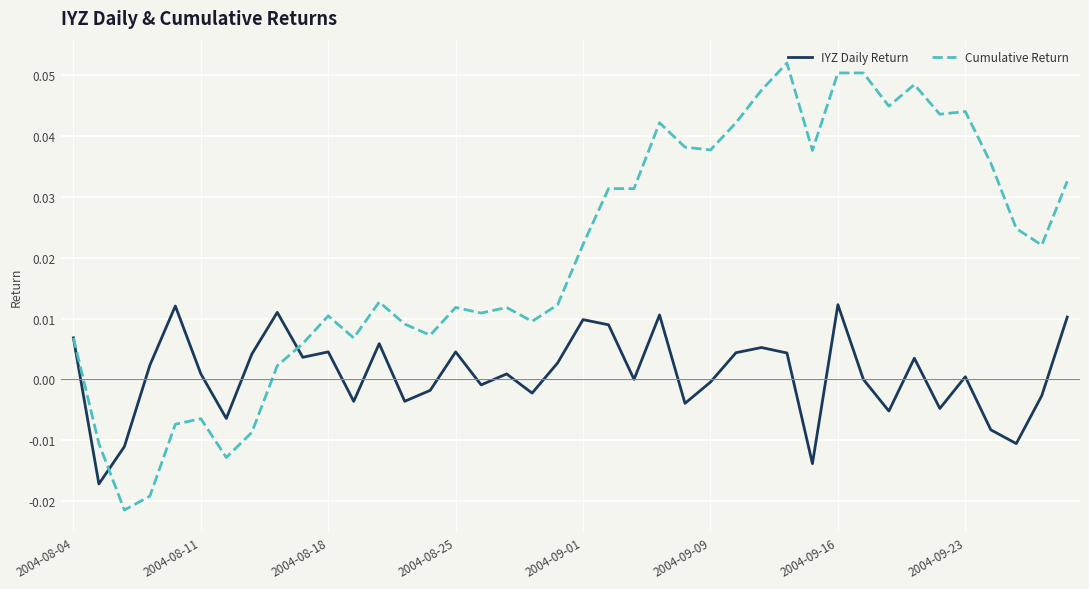

Rank the series by their maximum value, from highest to lowest.

Cumulative Return, IYZ Daily Return